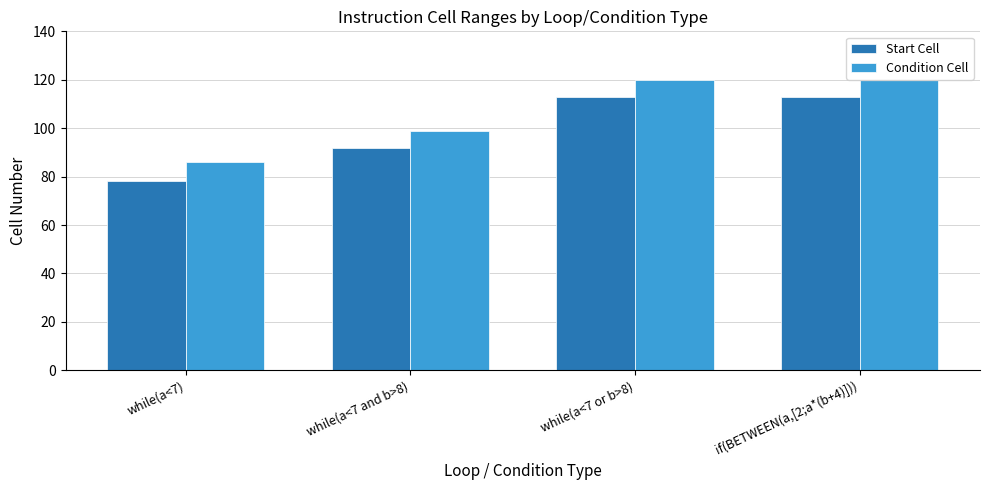

At if(BETWEEN(a,[2;a*(b+4)])), list the series in order from largest to smallest.

Condition Cell, Start Cell